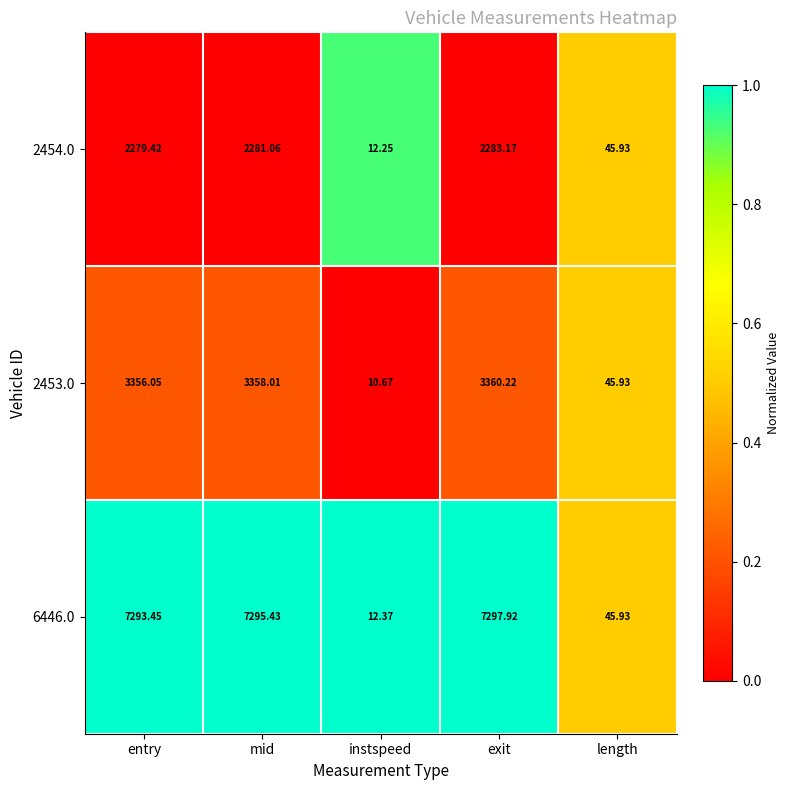

Which category has the highest value in the 6446.0 series?

exit